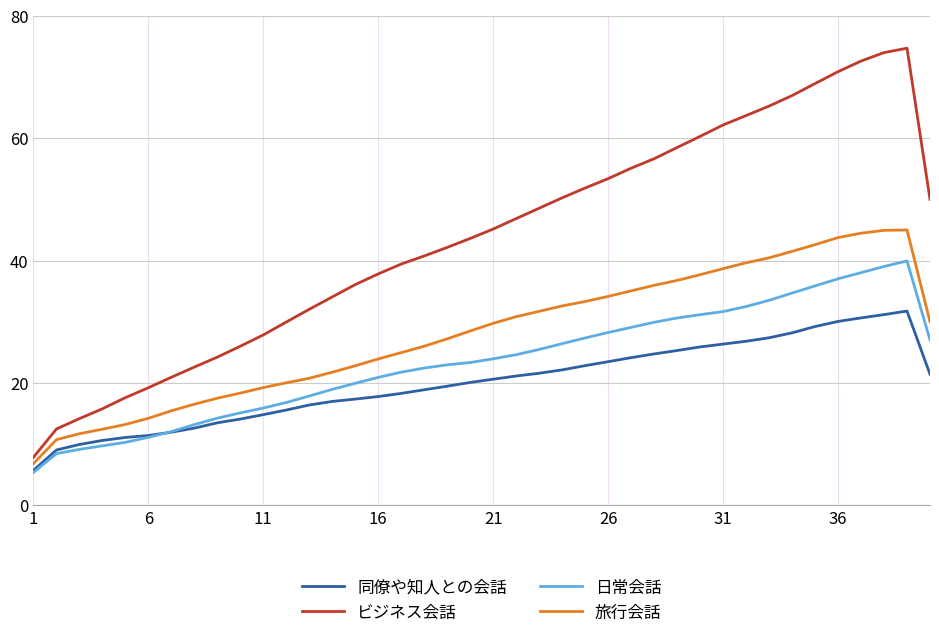

List the series in order of their peak value, highest first.

ビジネス会話, 旅行会話, 日常会話, 同僚や知人との会話